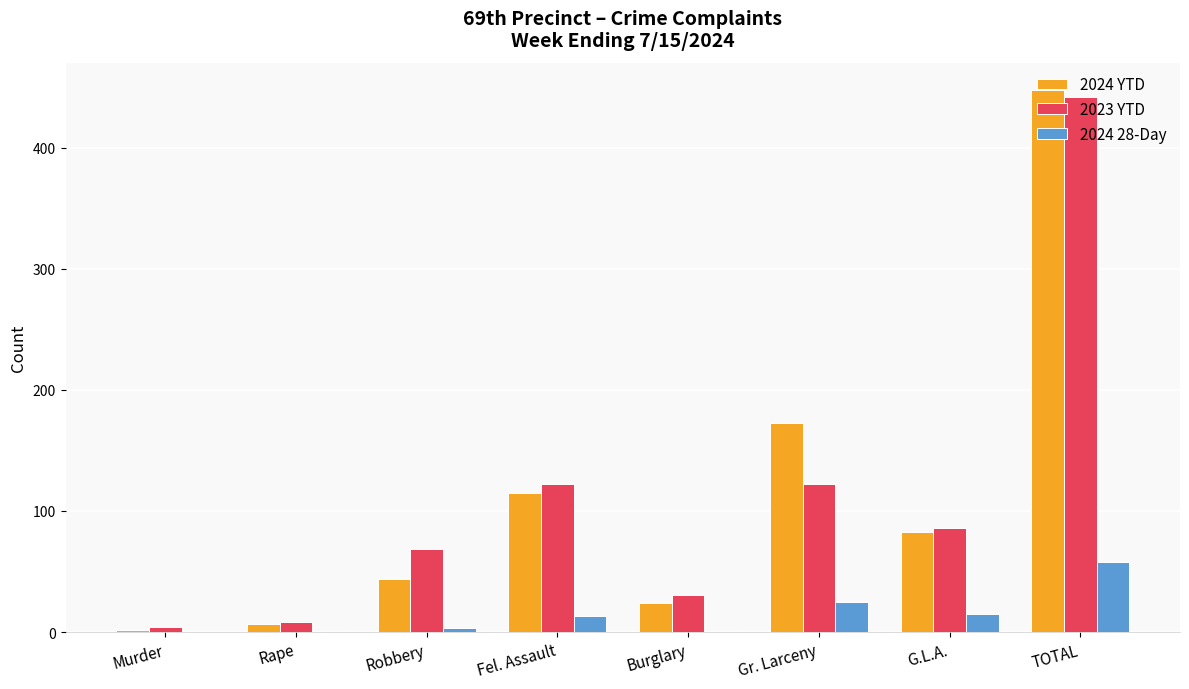

Which label corresponds to the largest value in the chart?

TOTAL